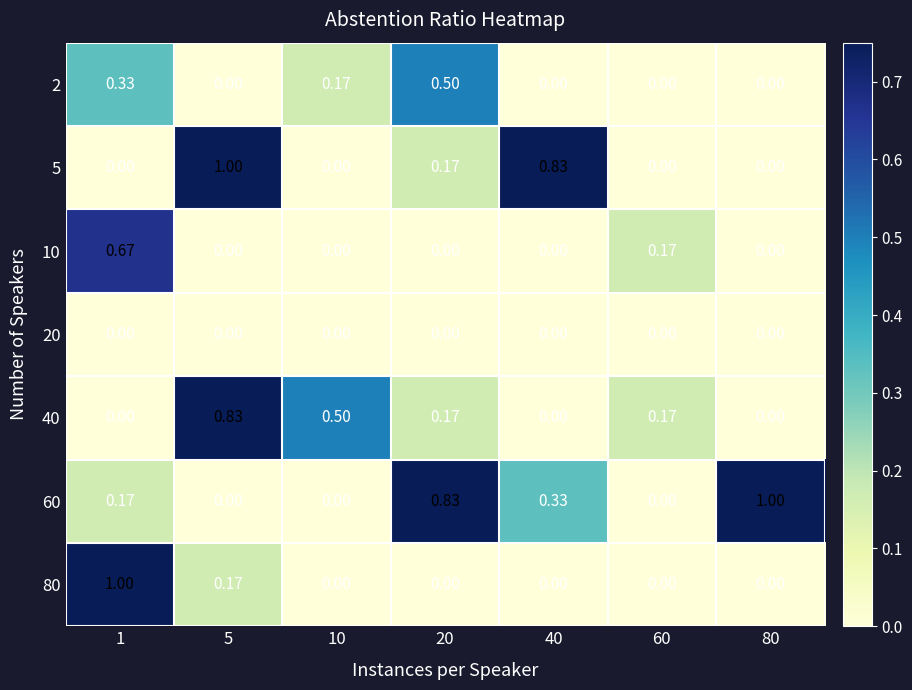

Reading left to right, list all the values displayed in this chart.

2: 1=0.3	5=0.0	10=0.2	20=0.5	40=0.0	60=0.0	80=0.0
5: 1=0.0	5=1.0	10=0.0	20=0.2	40=0.8	60=0.0	80=0.0
10: 1=0.7	5=0.0	10=0.0	20=0.0	40=0.0	60=0.2	80=0.0
20: 1=0.0	5=0.0	10=0.0	20=0.0	40=0.0	60=0.0	80=0.0
40: 1=0.0	5=0.8	10=0.5	20=0.2	40=0.0	60=0.2	80=0.0
60: 1=0.2	5=0.0	10=0.0	20=0.8	40=0.3	60=0.0	80=1.0
80: 1=1.0	5=0.2	10=0.0	20=0.0	40=0.0	60=0.0	80=0.0